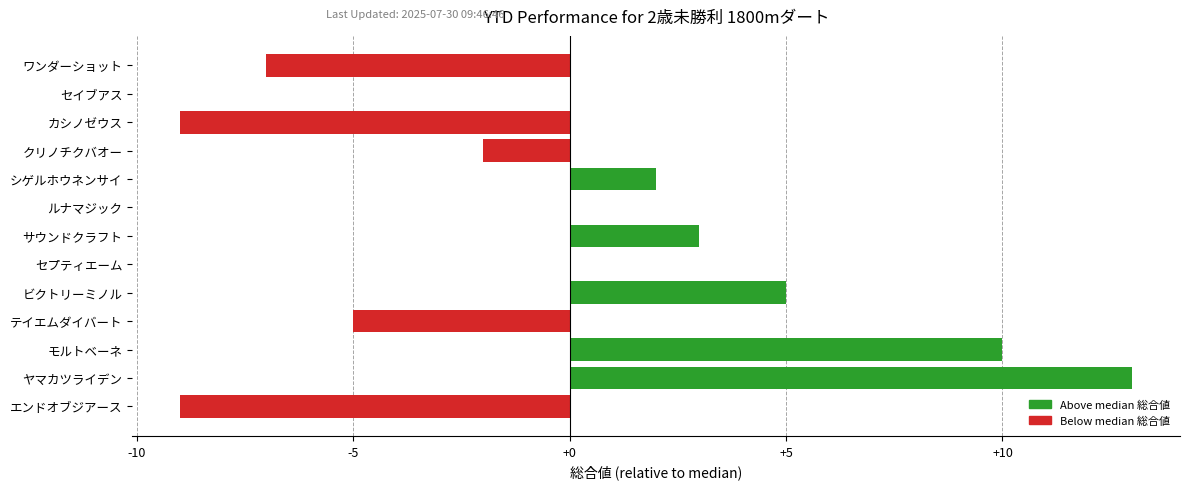

Which label corresponds to the largest value in the chart?

ヤマカツライデン